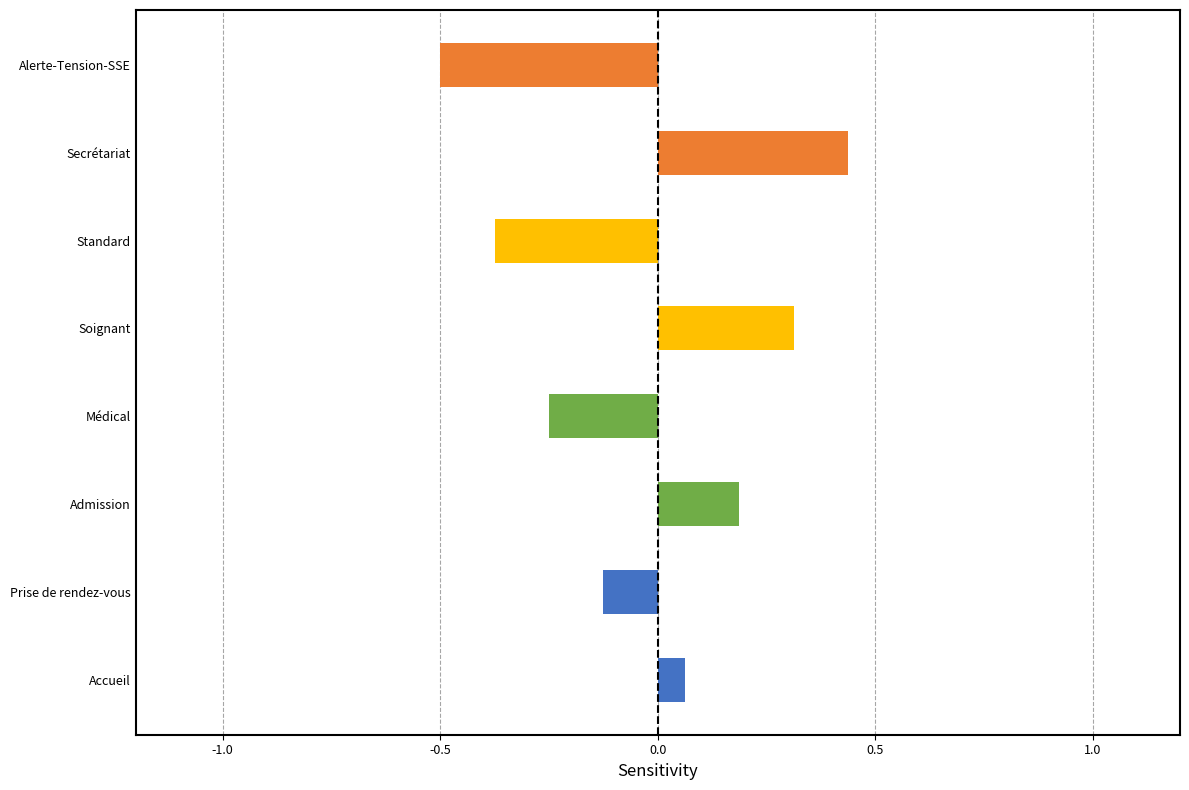

The chart shows a value of 0.2 at Soignant. True or false?

False